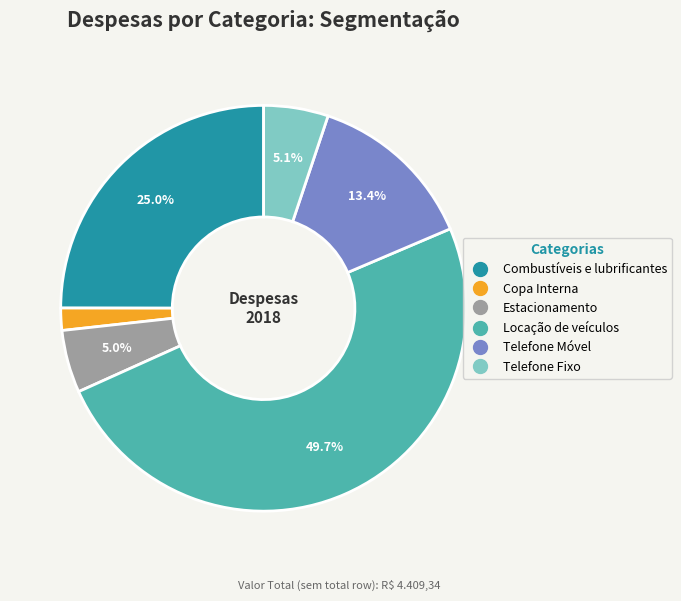

Does Combustíveis e lubrificantes represent more than half of the total?

No